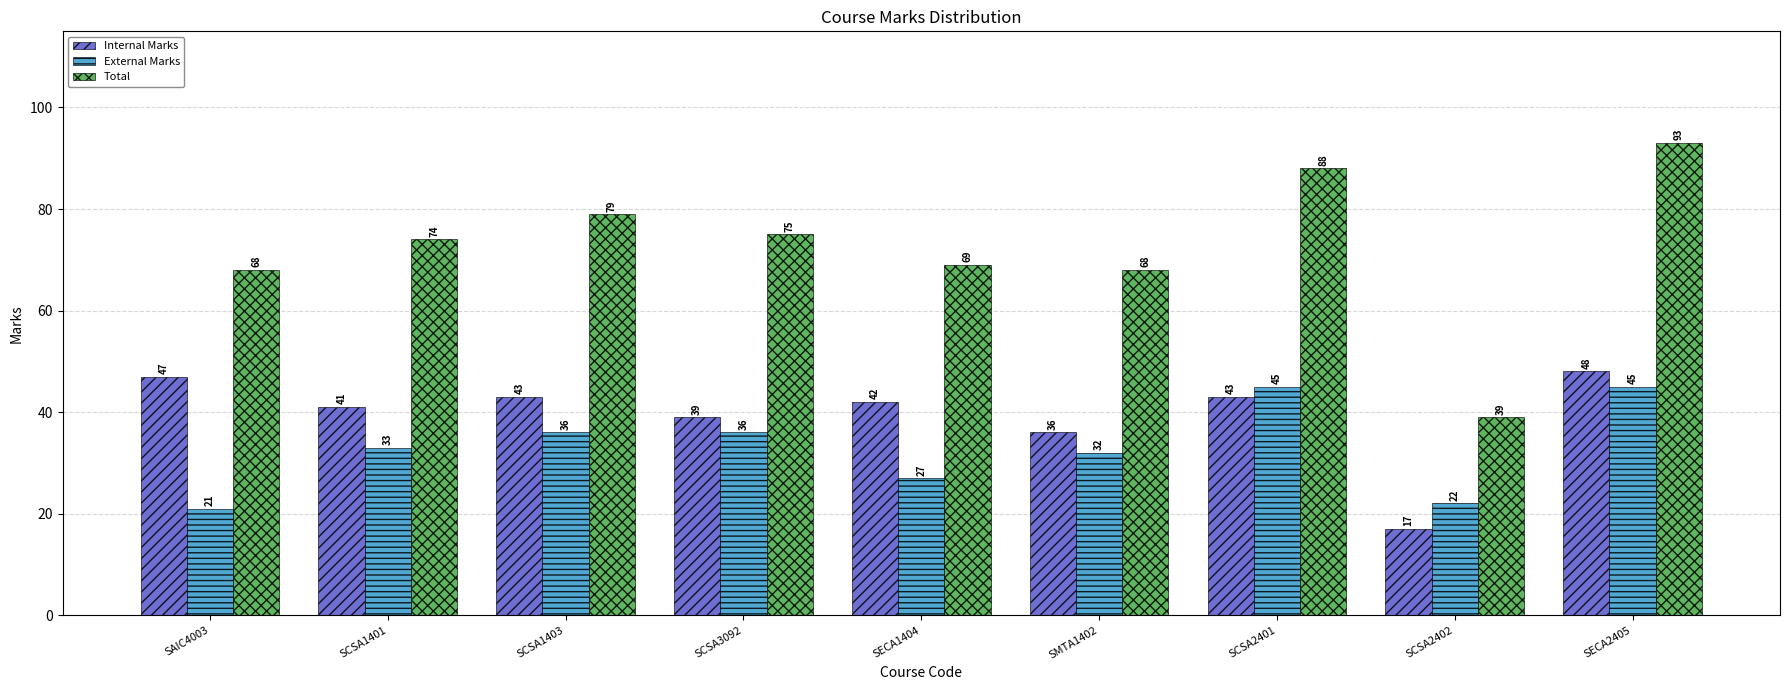

How many series are shown in this chart?

3